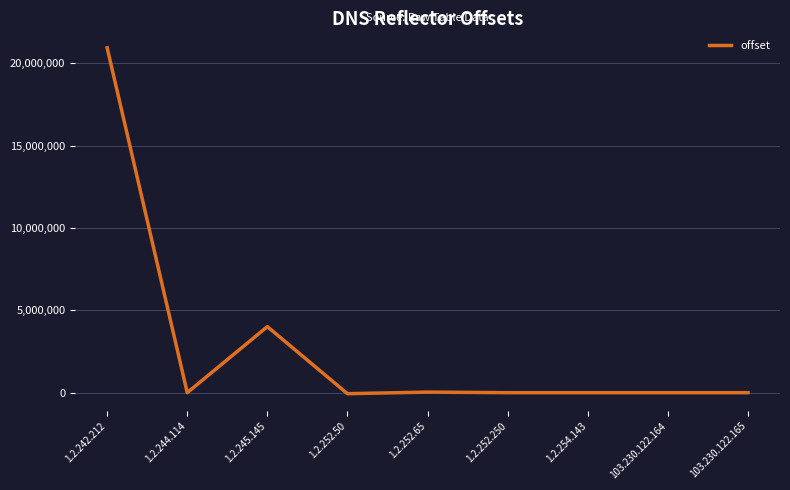

What is the change in value from 1.2.254.143 to 103.230.122.165?

-131